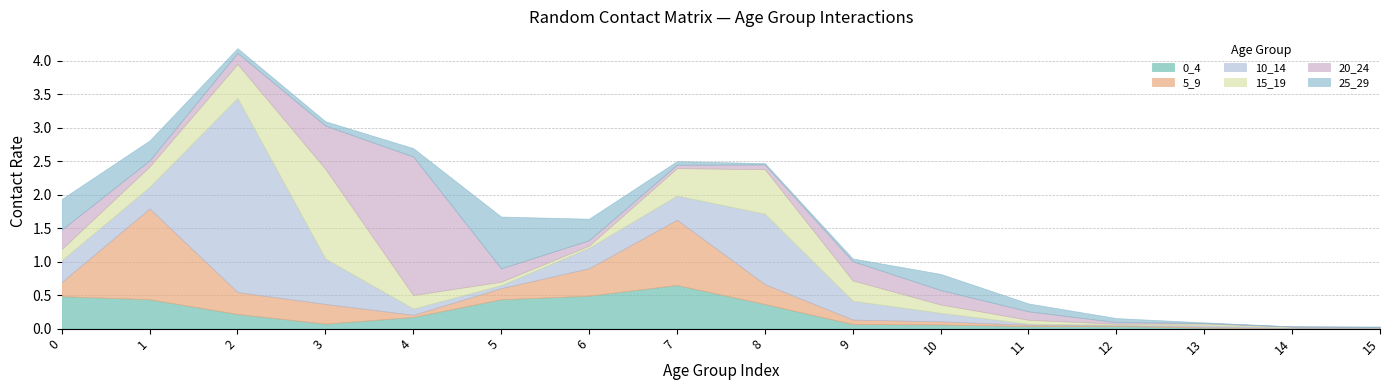

The value of 20_24 at 1 is 0.1. True or false?

False